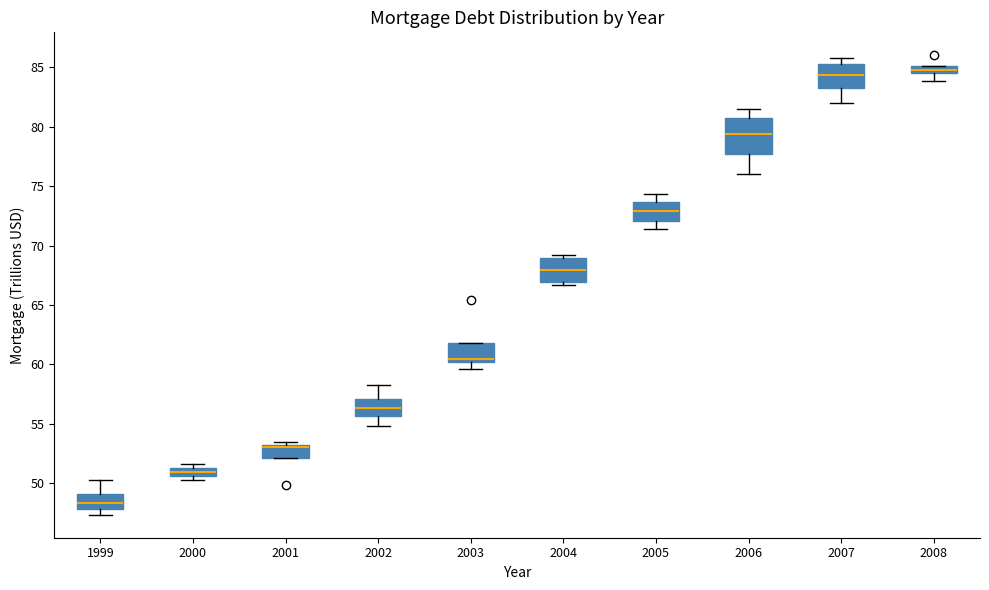

Which box's median line is the lowest?

1999